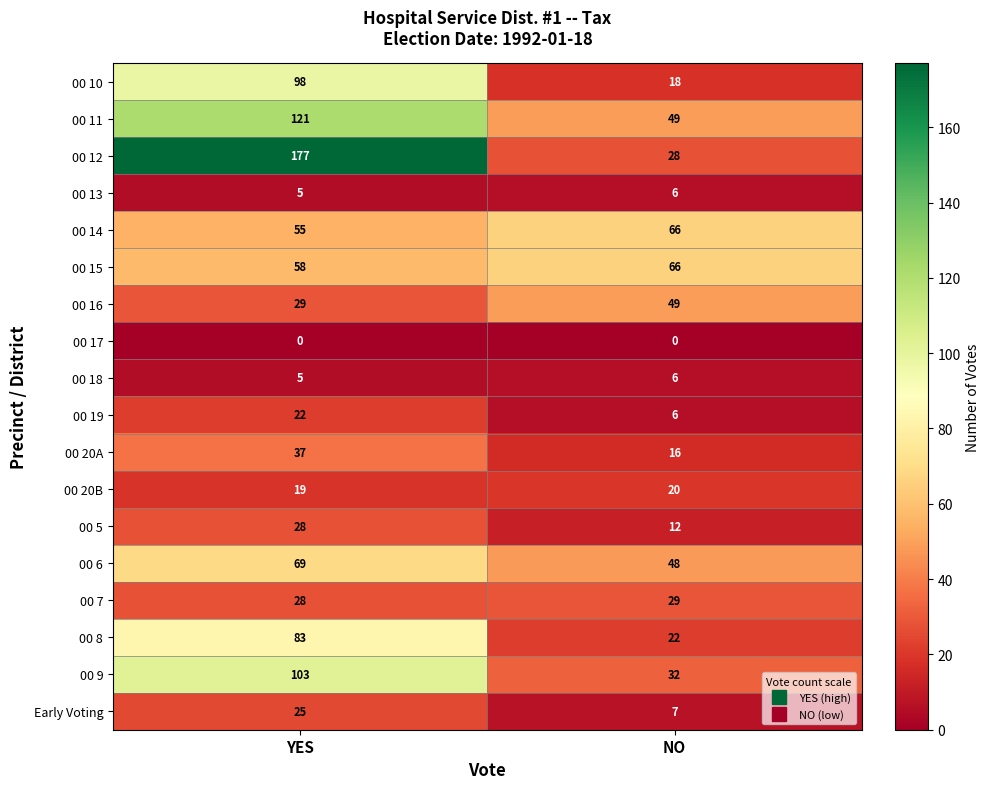

What is the difference between the highest and lowest values at YES?

177